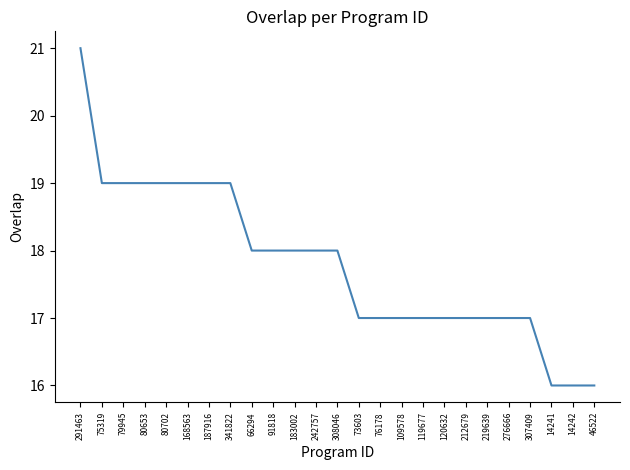

What position from the left is 219639?

20